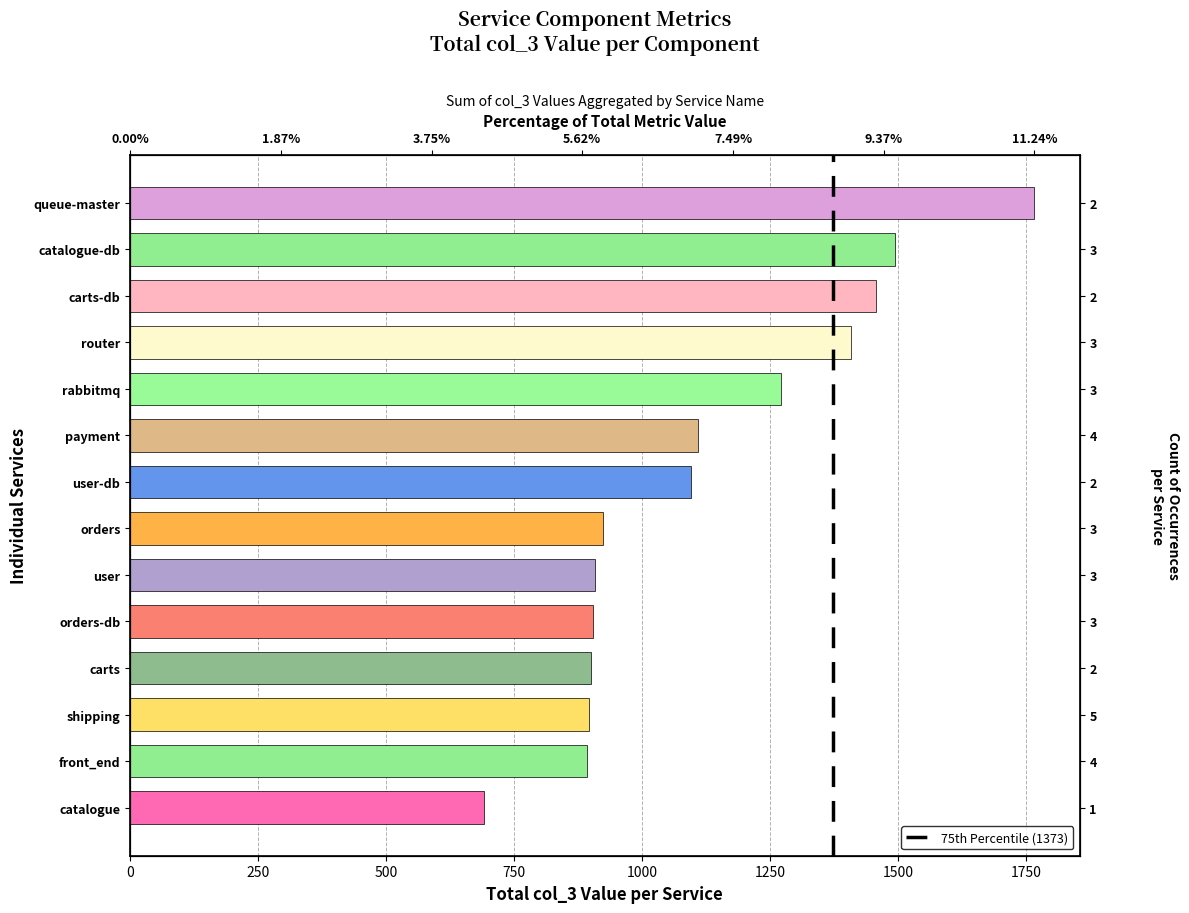

True or false: the data shows 1 at 250.

True